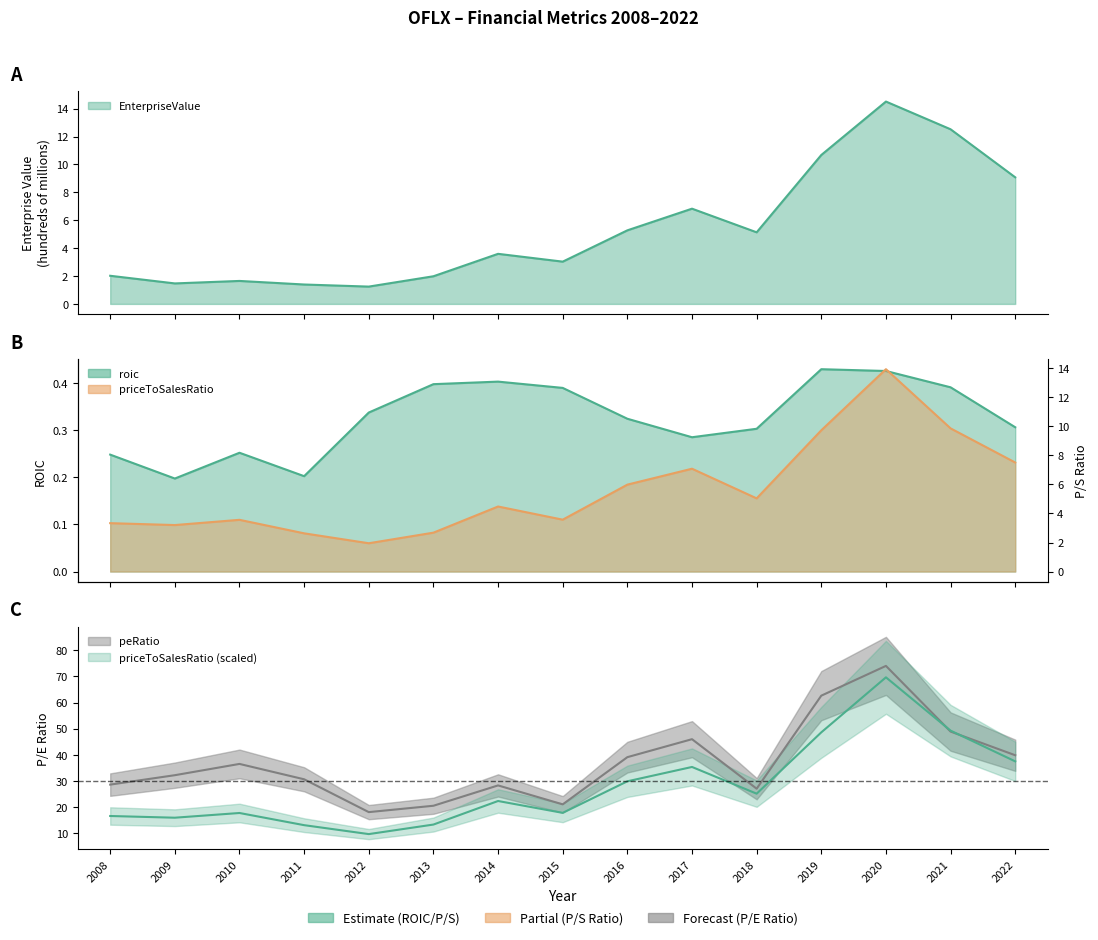

At 2018, list the series in order from largest to smallest.

peRatio, priceToSalesRatio, EnterpriseValue, roic